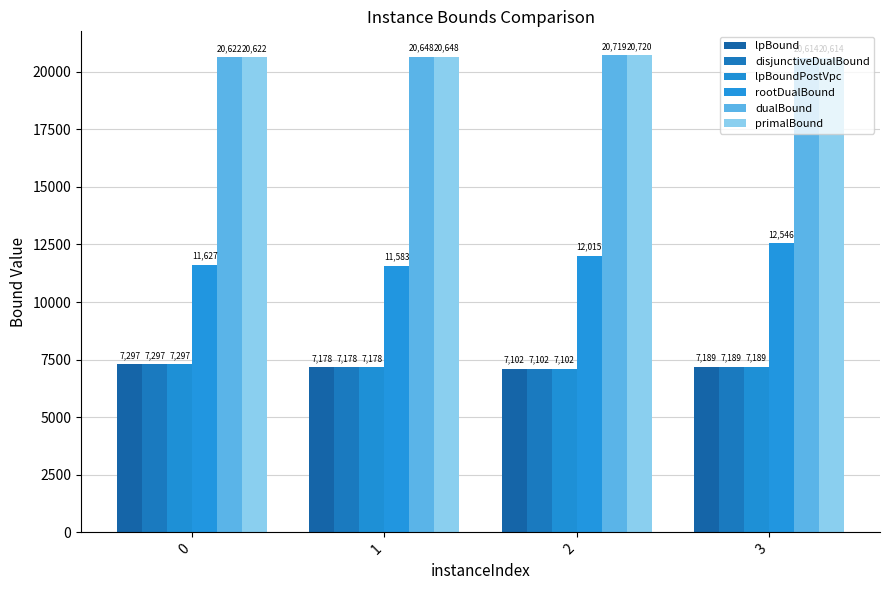

The value of disjunctiveDualBound at 2 is 7102.1. True or false?

True